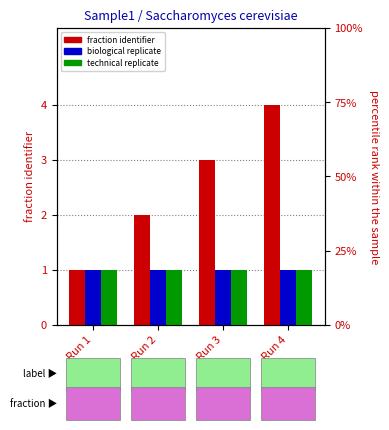

What is the average value of the characteristics[biological replicate] series?

1